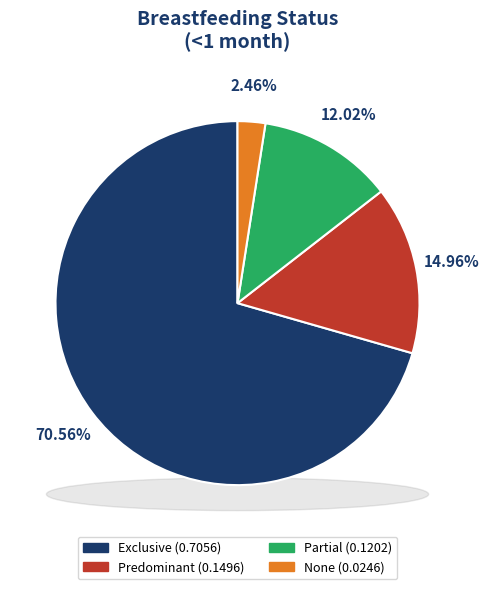

What is the change in value from Partial to None?

-0.1